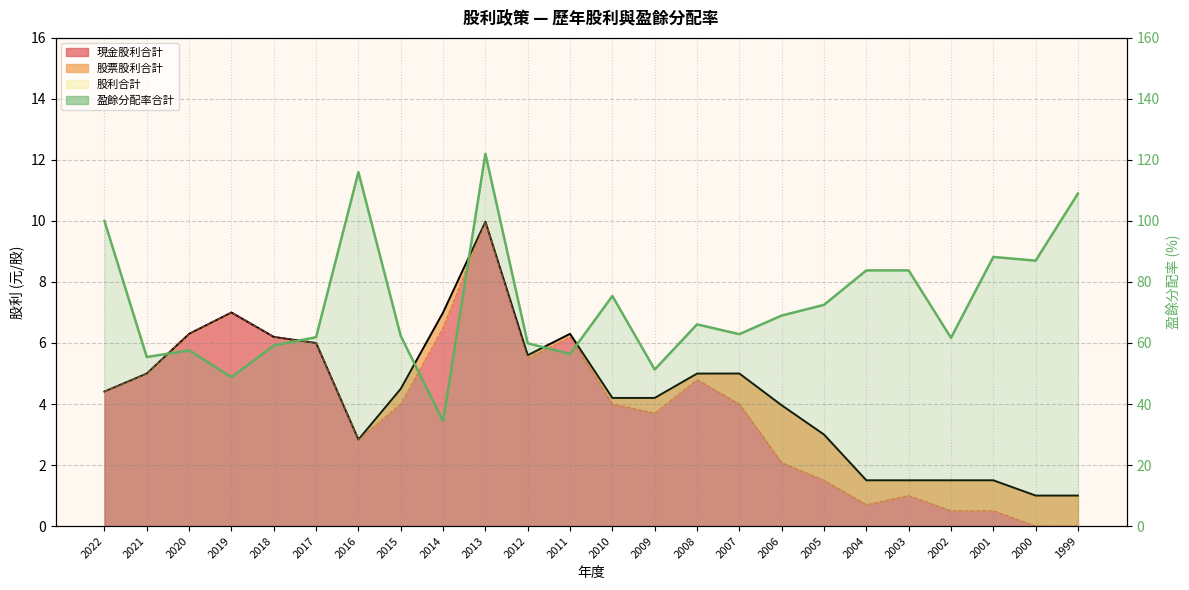

At 2022, list the series in order from smallest to largest.

股利合計, 現金股利合計, 盈餘分配率合計